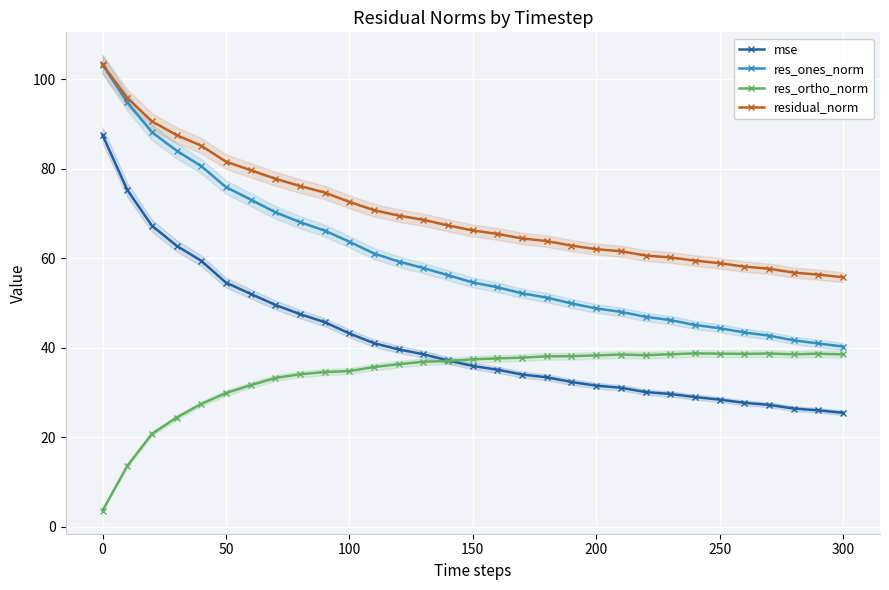

True or false: mse and res_ones_norm cross at least once.

False